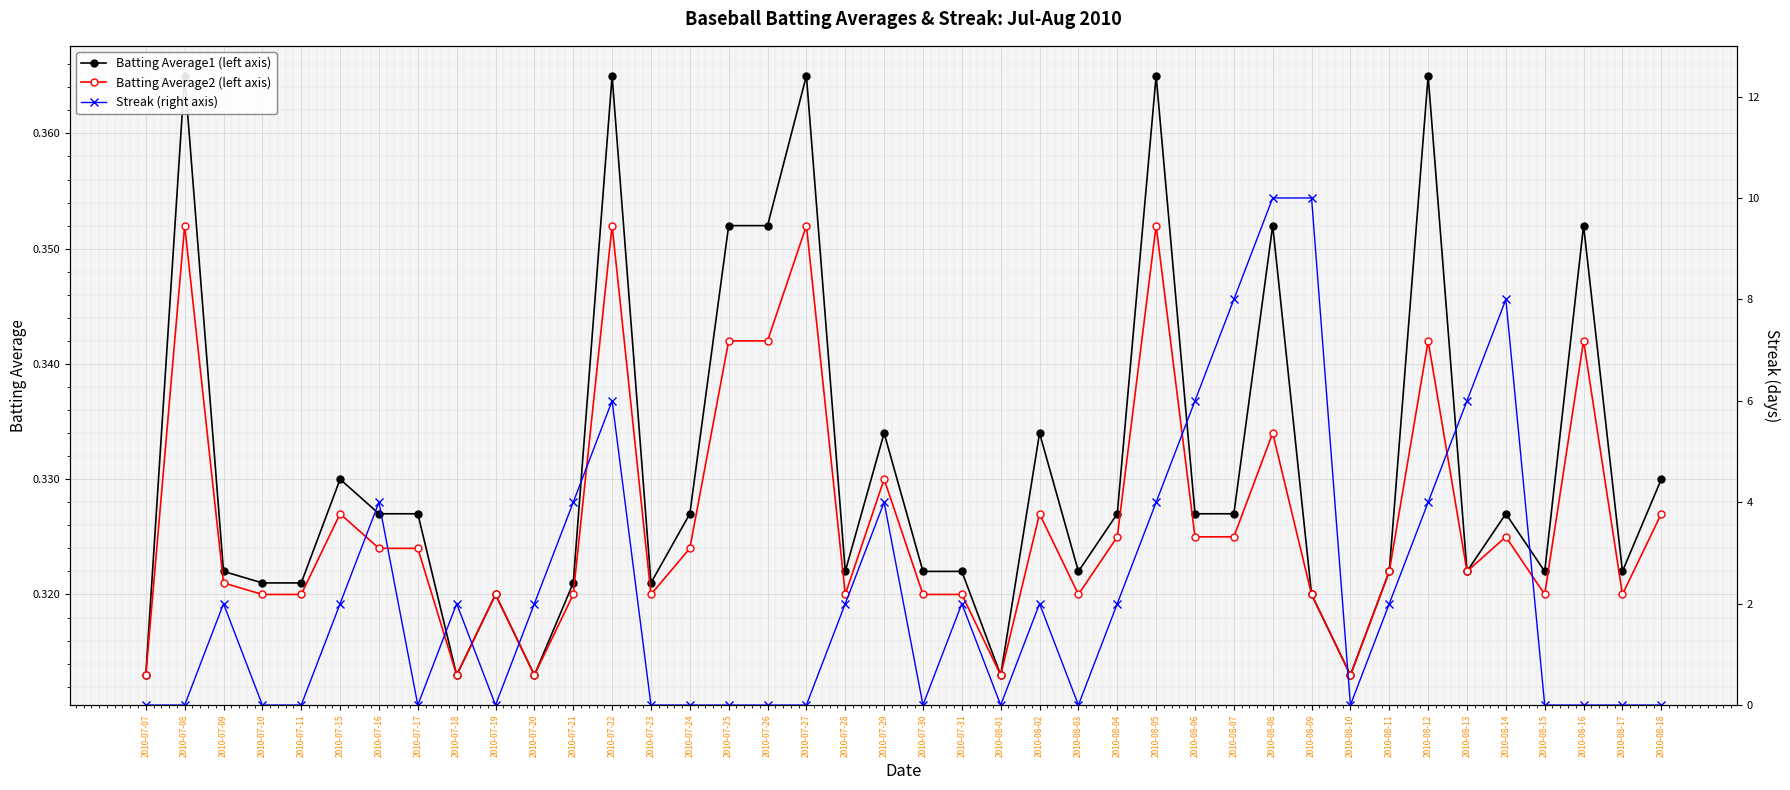

True or false: Batting Average1 (left axis) and Streak (right axis) cross at least once.

True